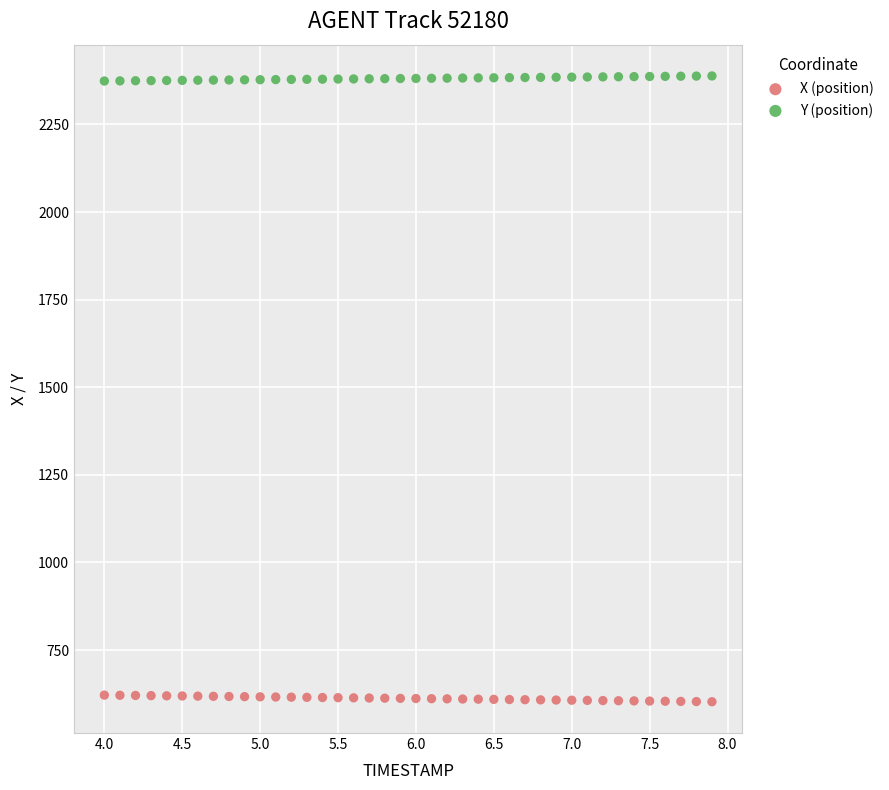

Across all data points, what is the range of X values (max minus min)?

3.9